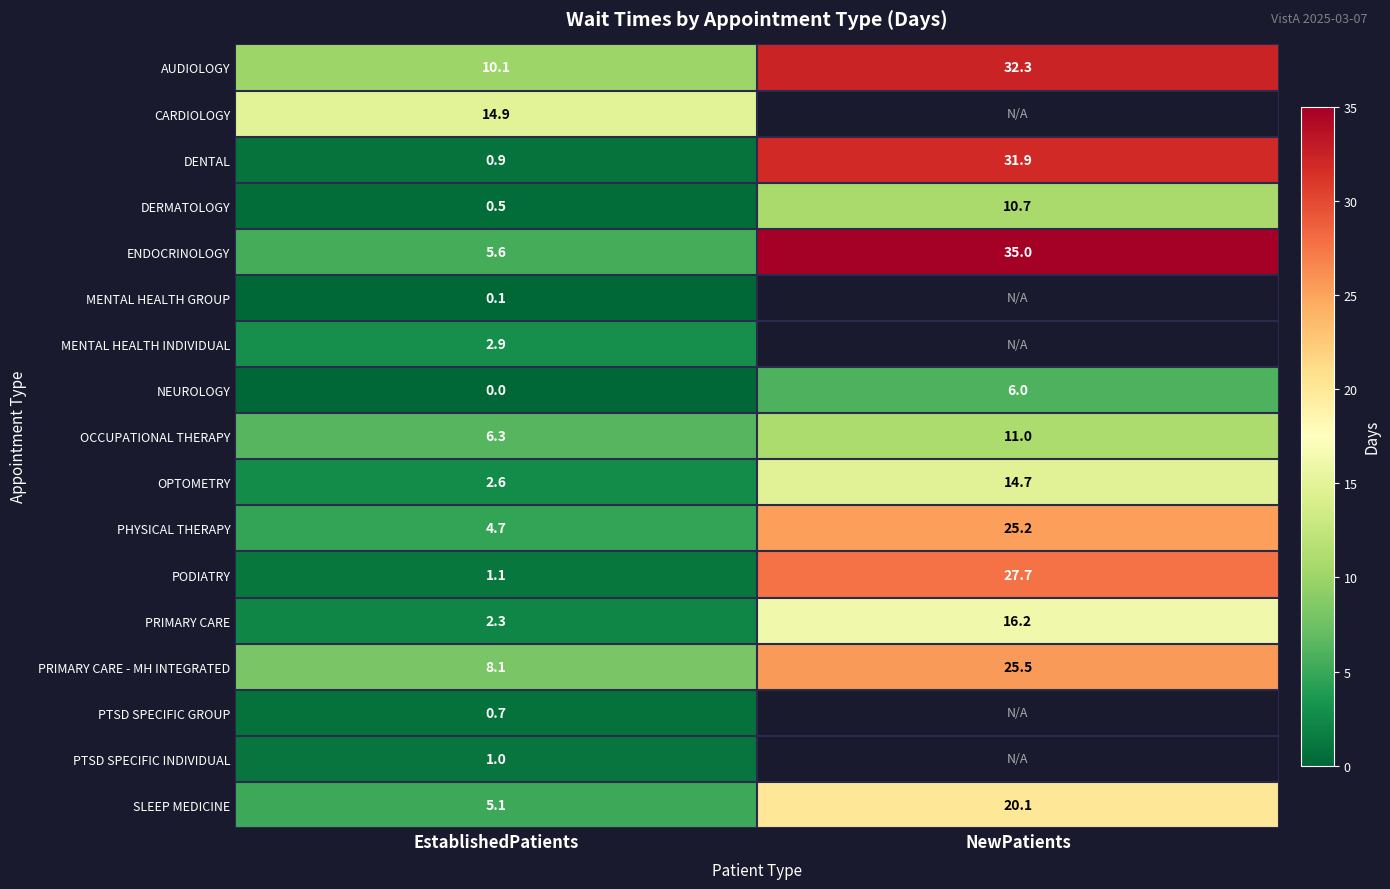

How many data points in SLEEP MEDICINE are above 20?

1